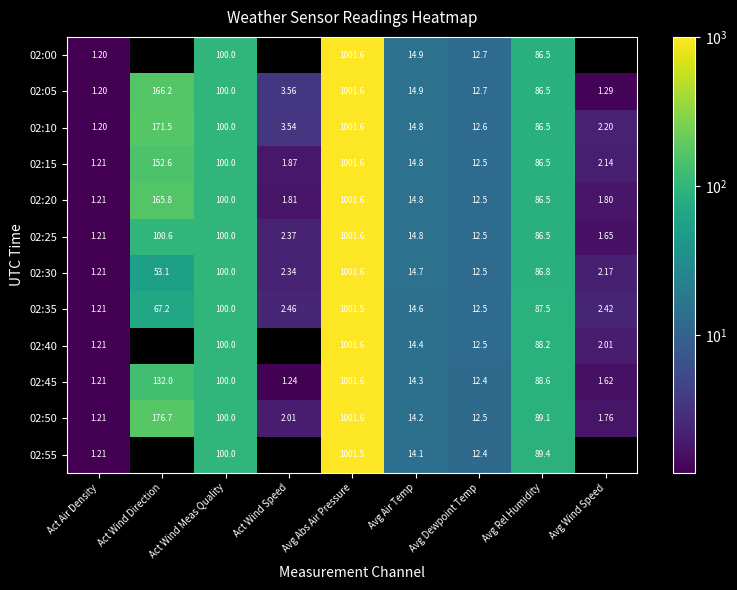

At which category is the sum across all series the highest?

Avg Abs Air Pressure